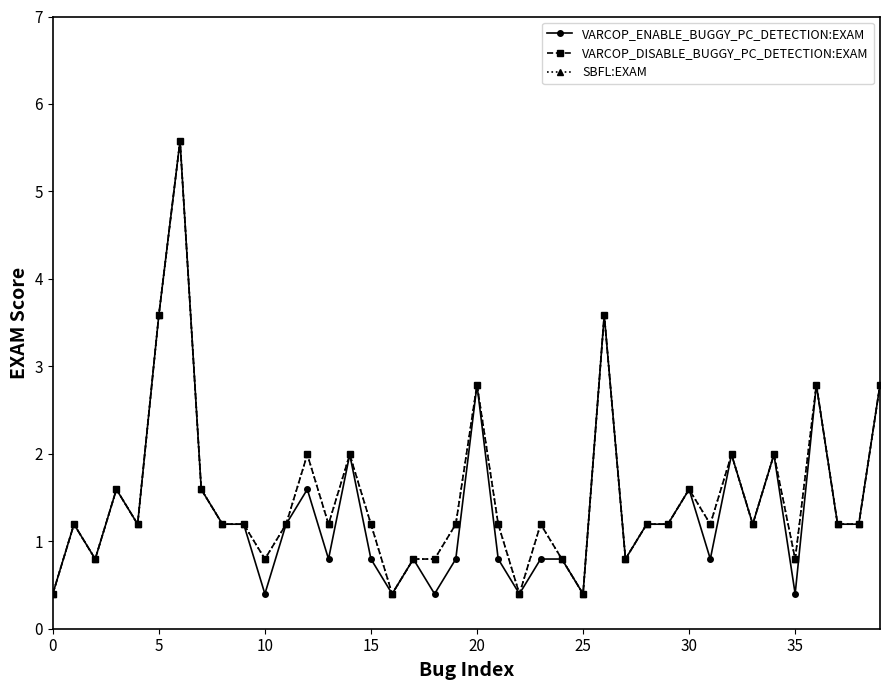

What is the sum of all VARCOP_DISABLE_BUGGY_PC_DETECTION:EXAM values?

60.2